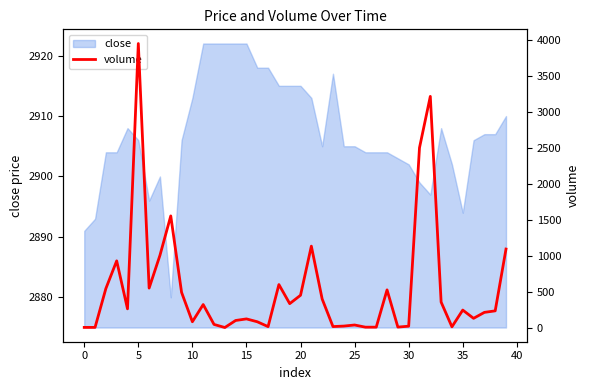

Is it true that close equals 1337 at 30?

False